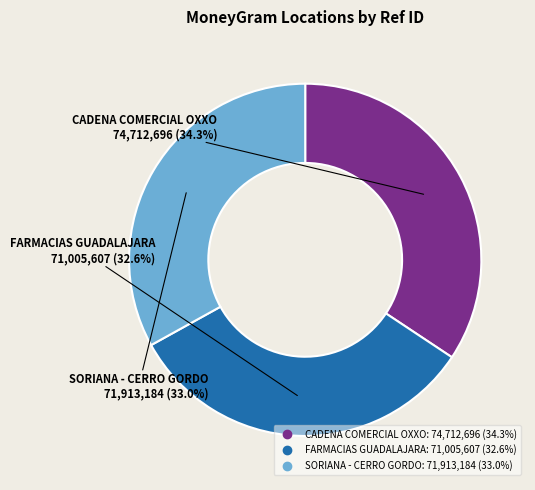

Is there a majority slice in this chart?

No